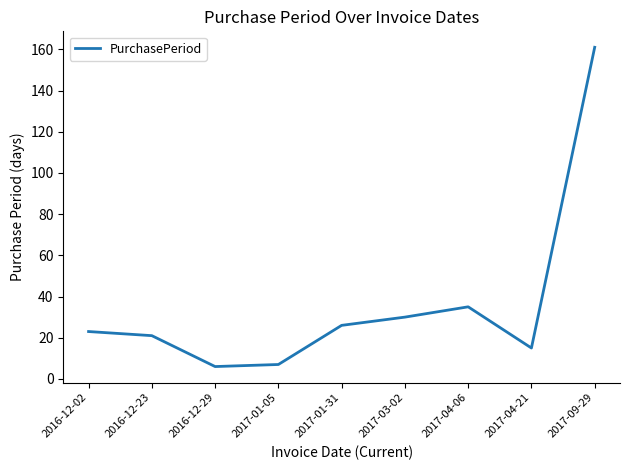

What is the sum of the values at 2017-04-06 and 2017-03-02?

65